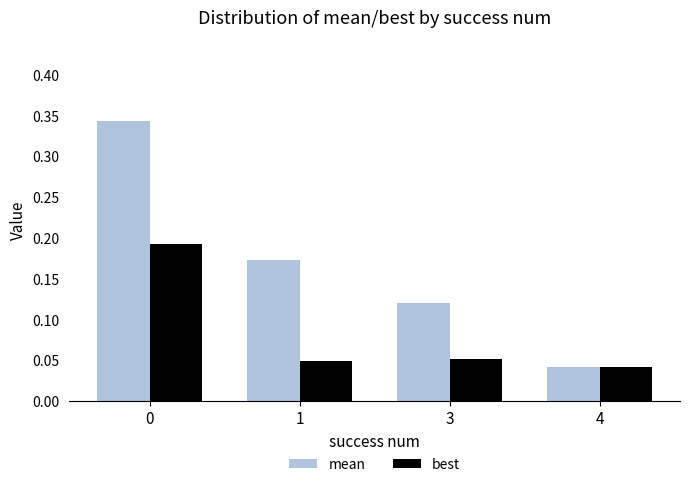

Where is mean nearest to the value 0?

4